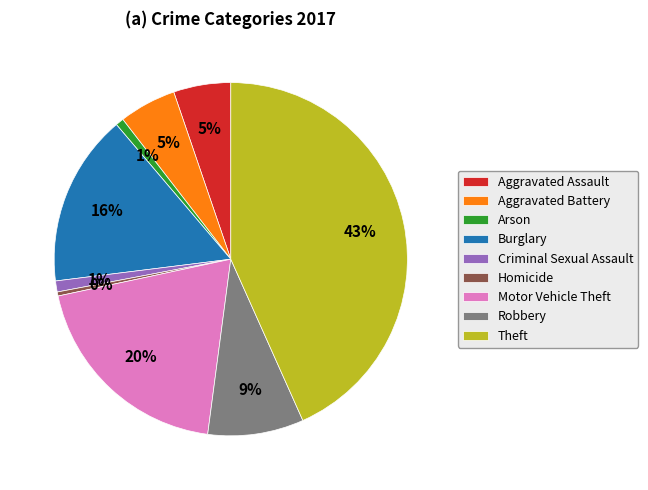

To the nearest percent, what portion does Motor Vehicle Theft represent?

20%